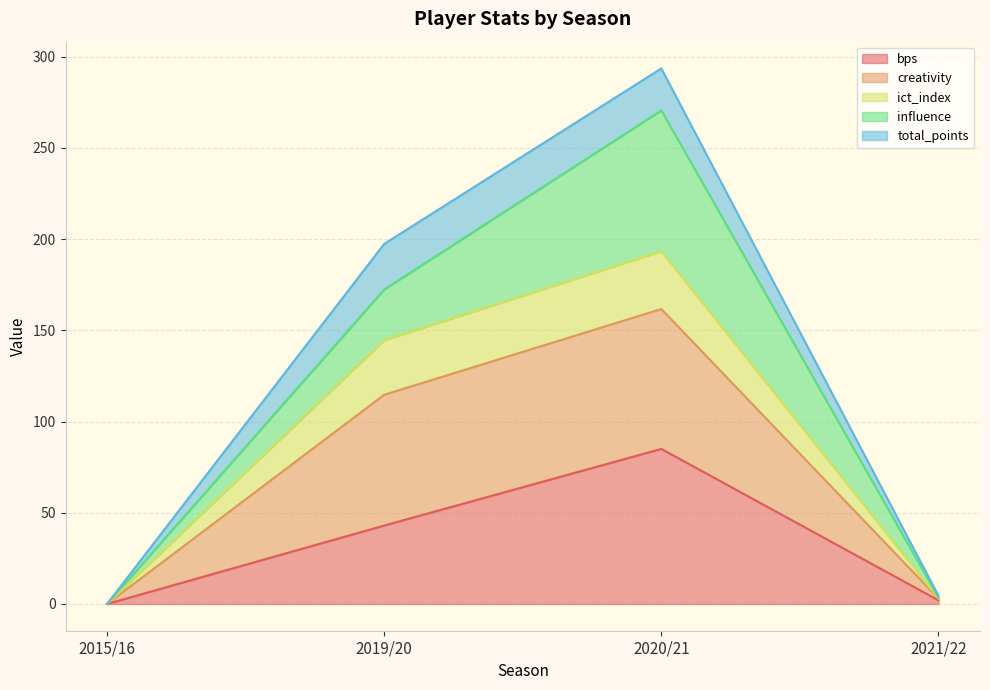

What is the maximum value for bps?

85.0